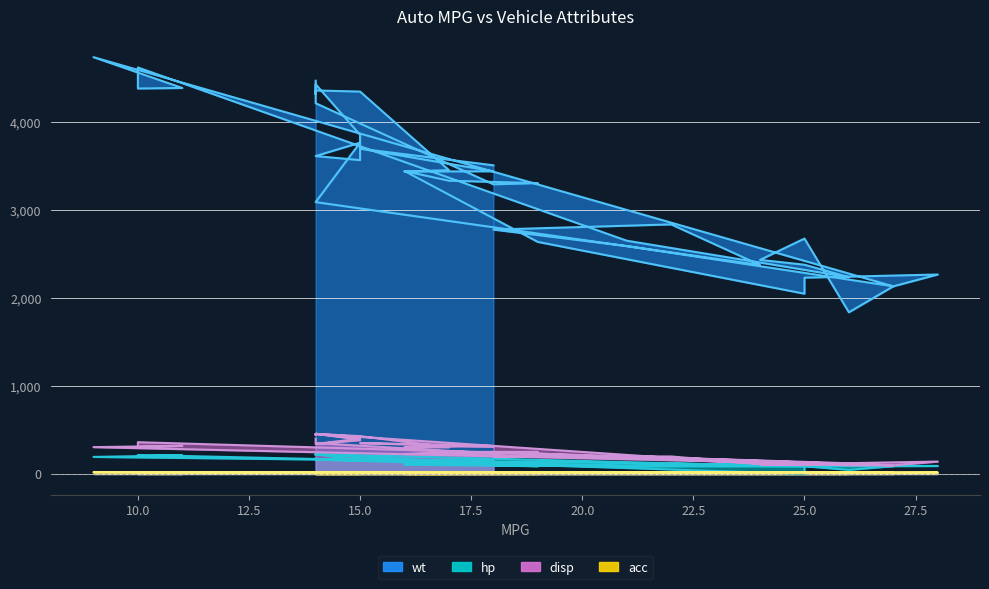

How many interior local peaks does the hp series have?

11